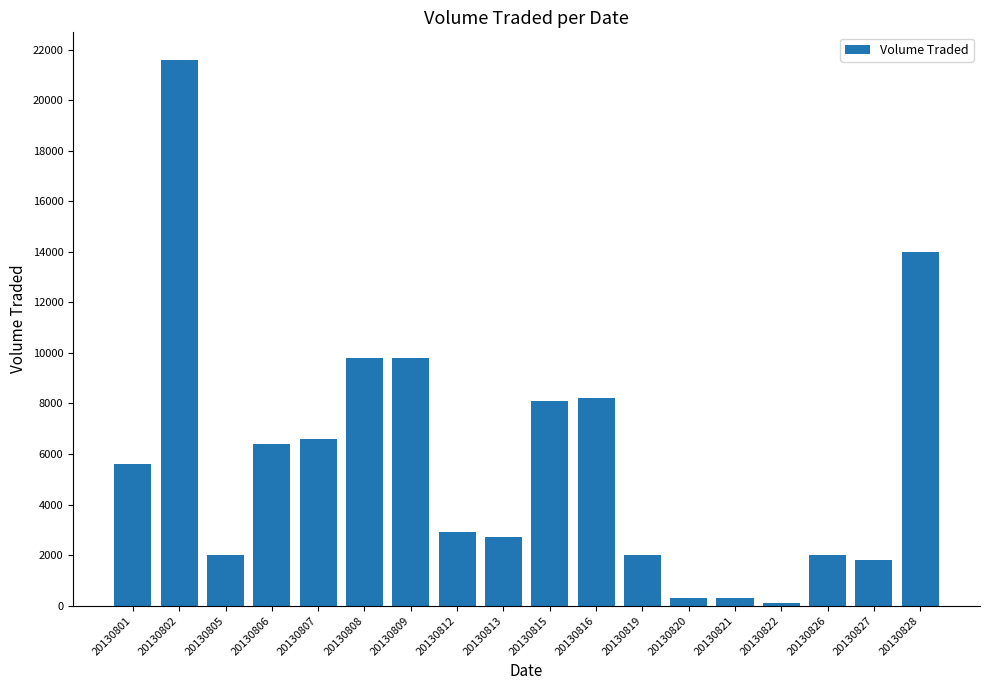

The value at 20130826 is 2000. True or false?

True